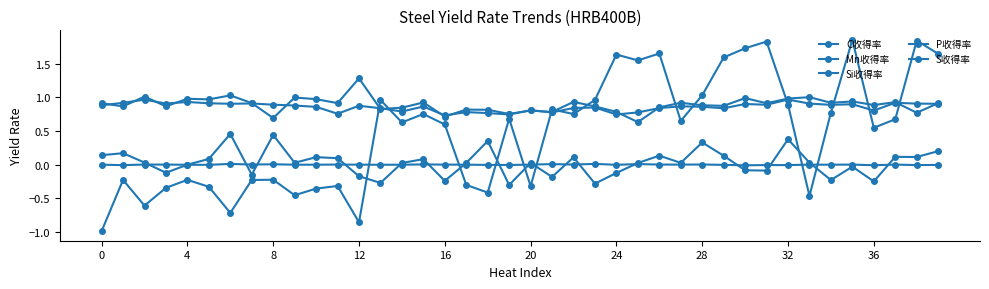

Reading left to right, list all the values displayed in this chart.

C收得率: 0.9	0.9	1.0	0.9	1.0	1.0	1.0	0.9	0.7	1.0	1.0	0.9	1.3	0.8	0.8	0.9	0.7	0.8	0.8	0.8	0.8	0.8	0.9	0.9	0.8	0.6	0.9	0.9	0.9	0.9	1.0	0.9	1.0	1.0	0.9	0.9	0.9	0.9	0.8	0.9
Mn收得率: 0.9	0.9	1.0	0.9	0.9	0.9	0.9	0.9	0.9	0.9	0.9	0.8	0.9	0.8	0.8	0.9	0.7	0.8	0.8	0.7	0.8	0.8	0.8	0.9	0.7	0.8	0.8	0.9	0.9	0.8	0.9	0.9	1.0	0.9	0.9	0.9	0.8	0.9	0.9	0.9
Si收得率: -1.0	-0.2	-0.6	-0.3	-0.2	-0.3	-0.7	-0.2	-0.2	-0.5	-0.4	-0.3	-0.9	1.0	0.6	0.8	0.6	-0.3	-0.4	0.7	-0.3	0.8	0.8	1.0	1.6	1.6	1.7	0.7	1.0	1.6	1.7	1.8	0.9	-0.5	0.8	1.9	0.5	0.7	1.8	1.6
P收得率: 0.1	0.2	0.0	-0.1	0.0	0.1	0.5	-0.1	0.4	0.0	0.1	0.1	-0.2	-0.3	0.0	0.1	-0.2	0.0	0.4	-0.3	0.0	-0.2	0.1	-0.3	-0.1	0.0	0.1	0.0	0.3	0.1	-0.1	-0.1	0.4	0.0	-0.2	-0.0	-0.2	0.1	0.1	0.2
S收得率: 0.0	-0.0	0.0	0.0	-0.0	-0.0	0.0	0.0	0.0	0.0	0.0	0.0	0.0	-0.0	0.0	0.0	0.0	0.0	-0.0	-0.0	0.0	0.0	0.0	0.0	-0.0	0.0	0.0	0.0	0.0	-0.0	-0.0	-0.0	-0.0	0.0	0.0	0.0	-0.0	0.0	-0.0	-0.0